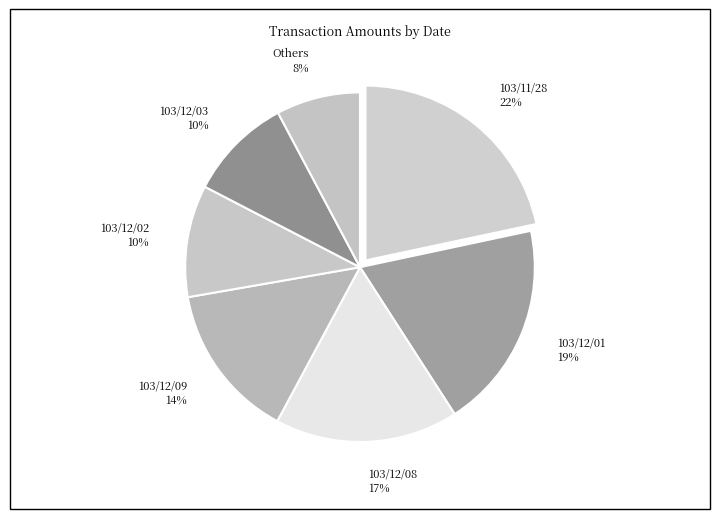

Which has a higher value, 103/12/02 or 103/11/28?

103/11/28